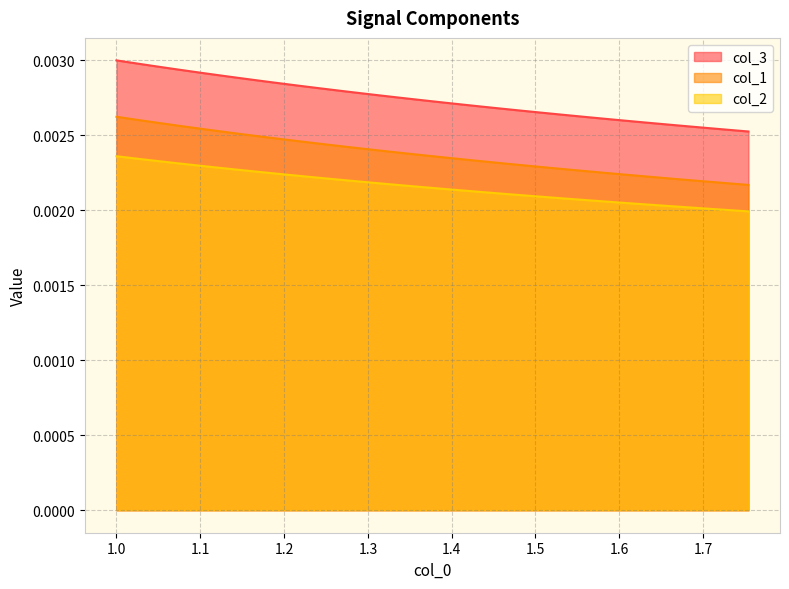

True or false: col_3 has more than 0 interior local peaks.

False